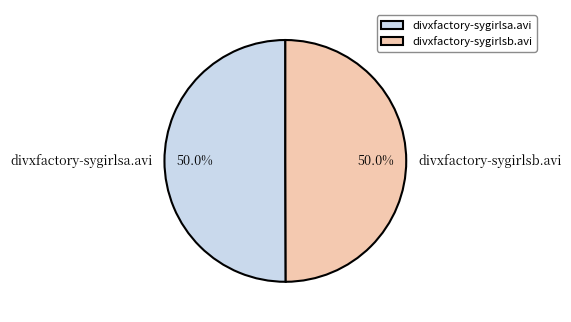

True or false: divxfactory-sygirlsb.avi accounts for 43% of the total.

False